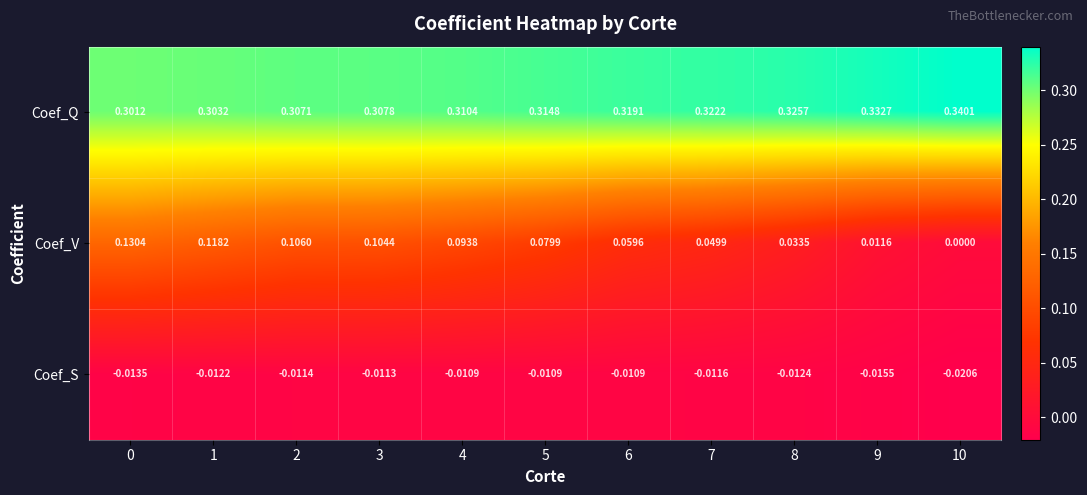

Count the number of categories in the chart.

11